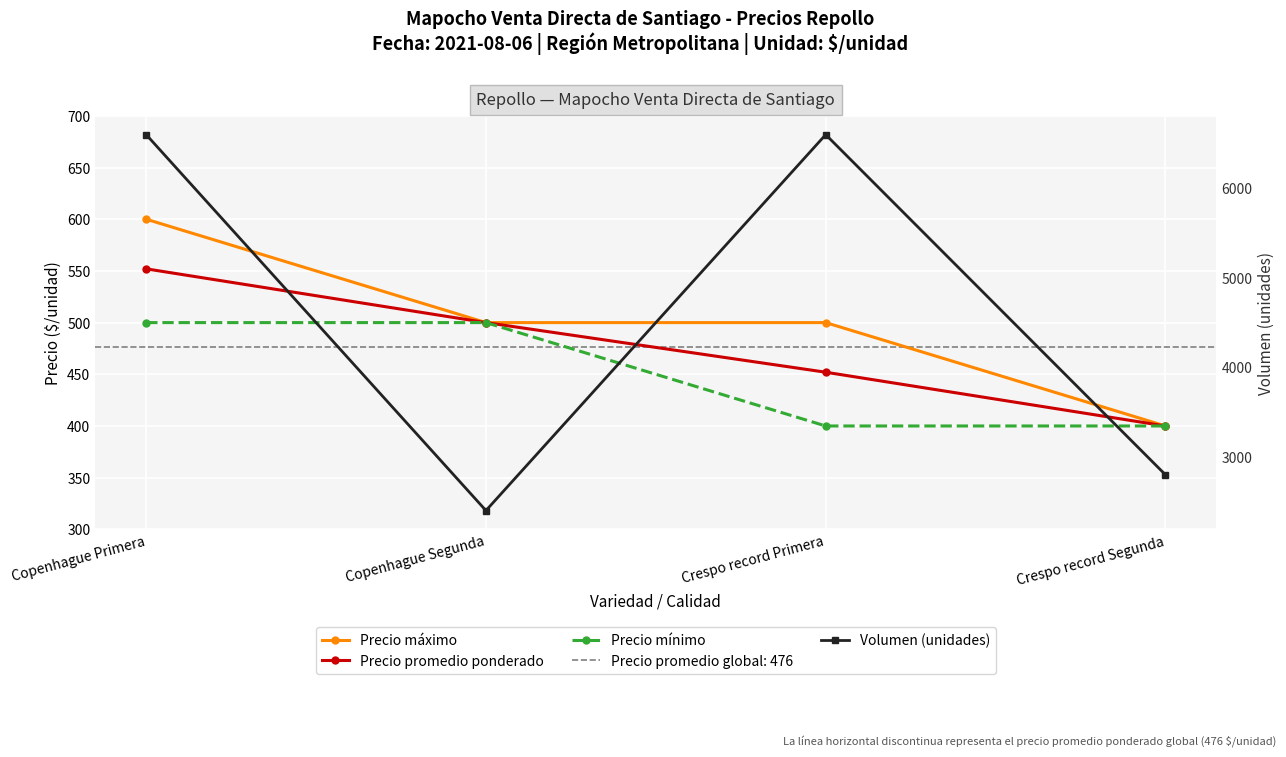

True or false: Volumen (unidades) and Precio mínimo cross at least once.

False